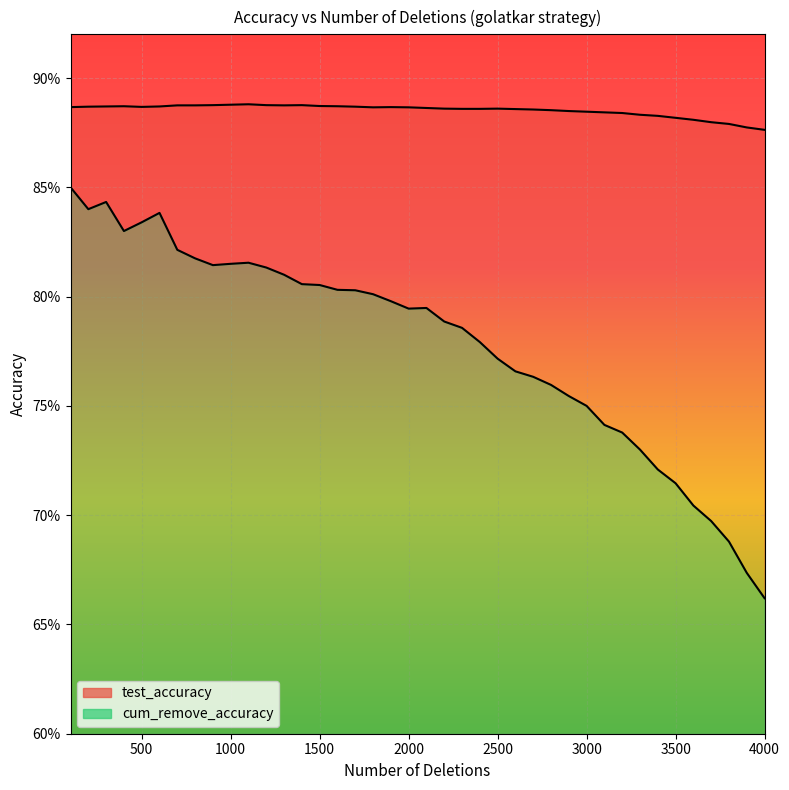

The cum_remove_accuracy series shows 0.8 at 1700. True or false?

True